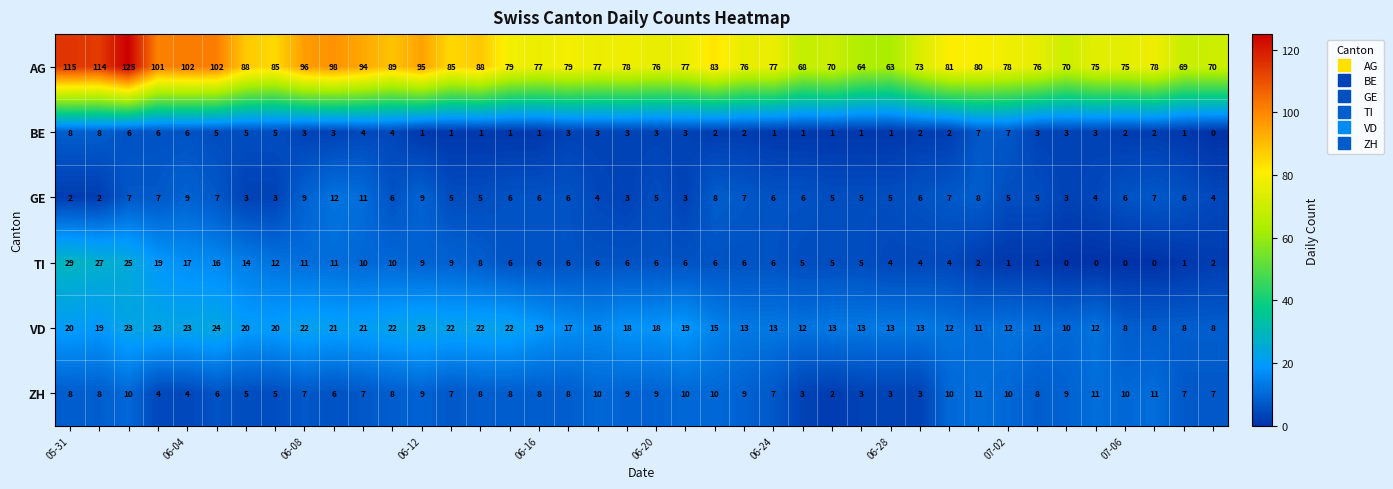

Which series has the largest total across all categories?

AG